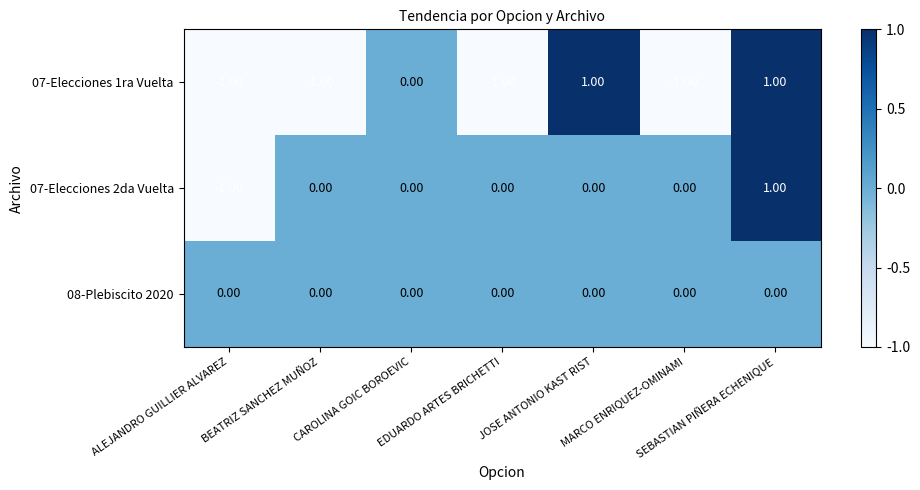

How many values in the 07-Elecciones 2da Vuelta series are below 0?

1